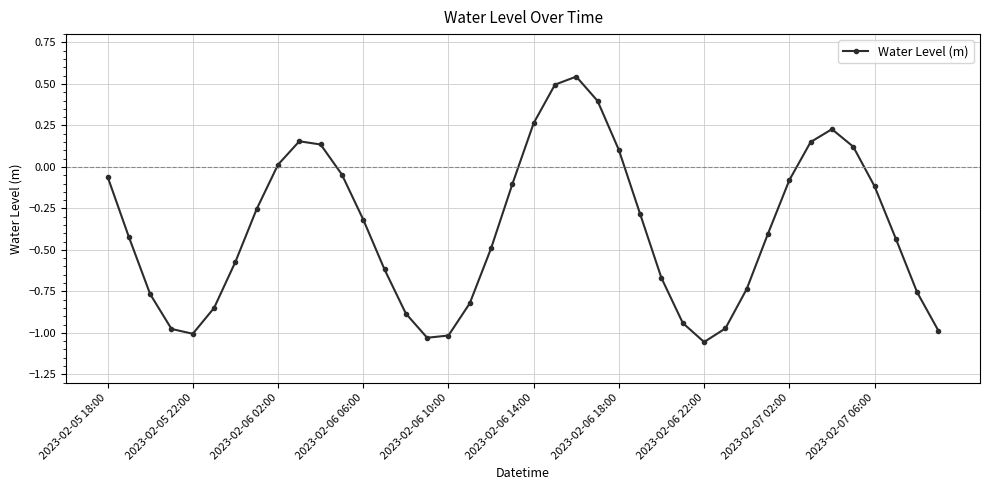

How many points are lower than both their immediate neighbors (excluding endpoints)?

3